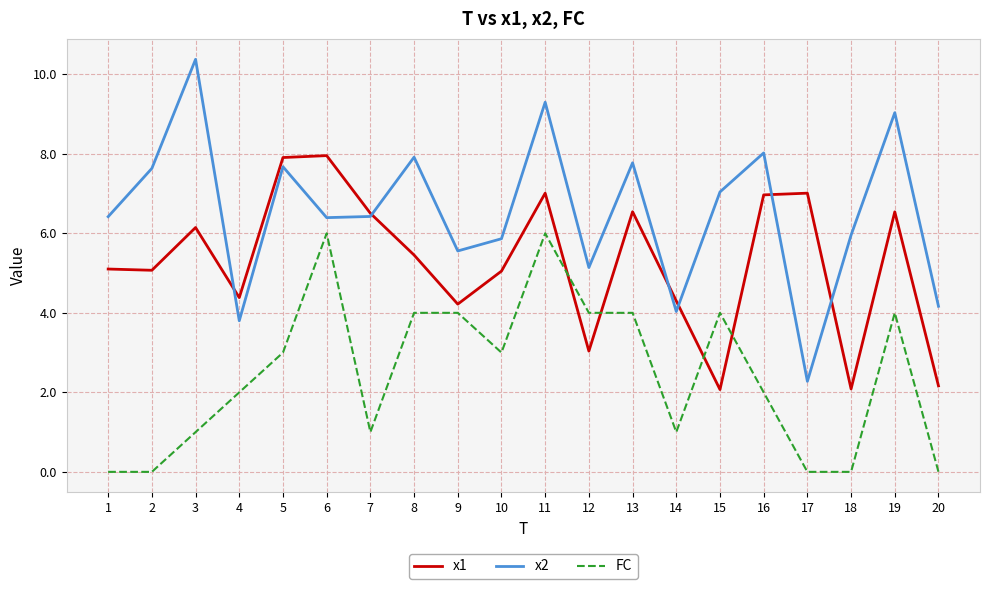

What is the average value of the x1 series?

5.3